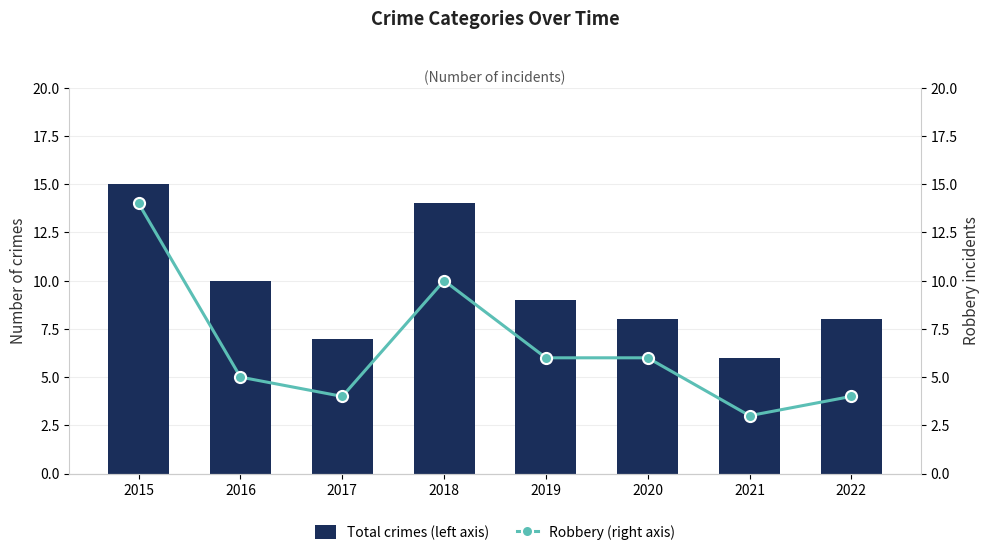

Between 2020 and 2017, which is larger?

2020